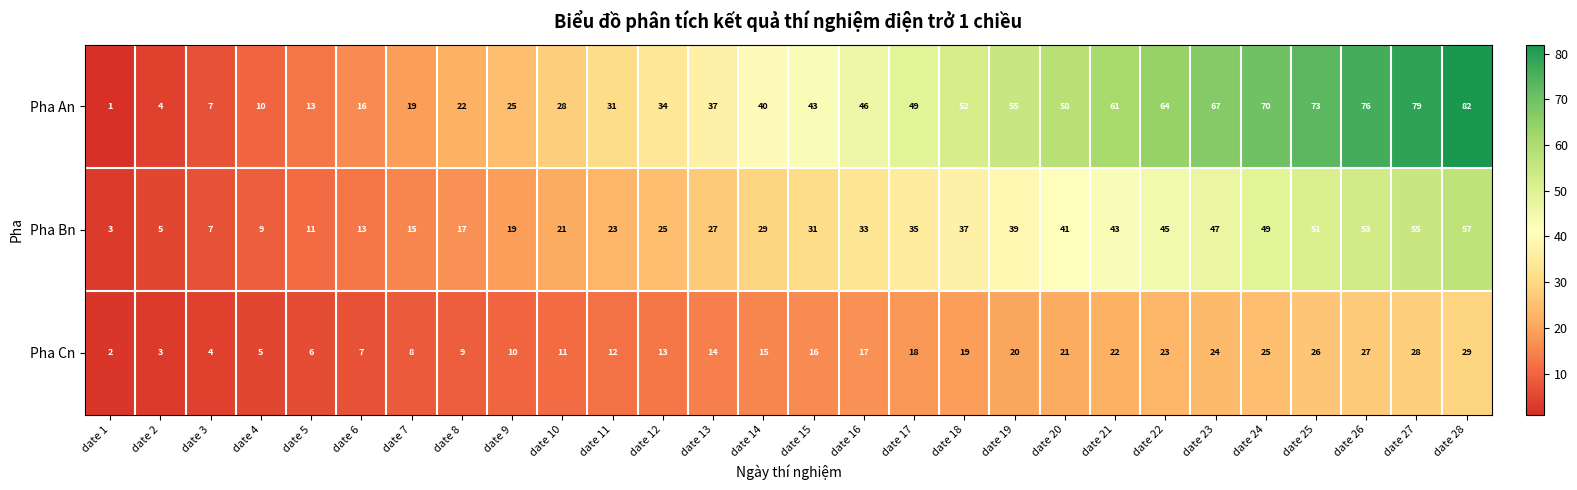

Which series changed the most between date 3 and date 22?

Pha An